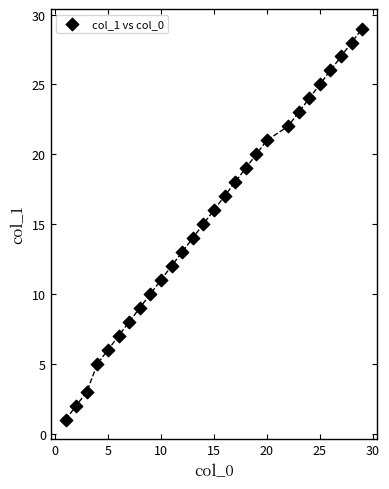

What is the range of X values (max minus min)?

28